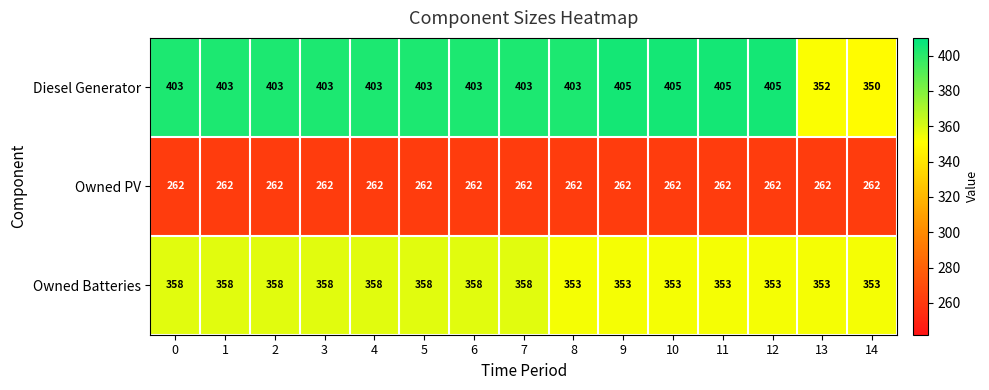

Which series has the largest total across all categories?

Diesel Generator